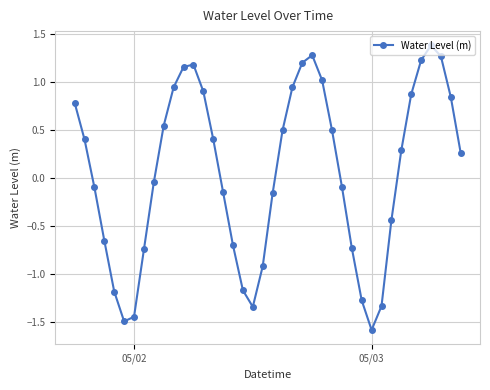

What is the difference between the second highest and minimum values?

2.9